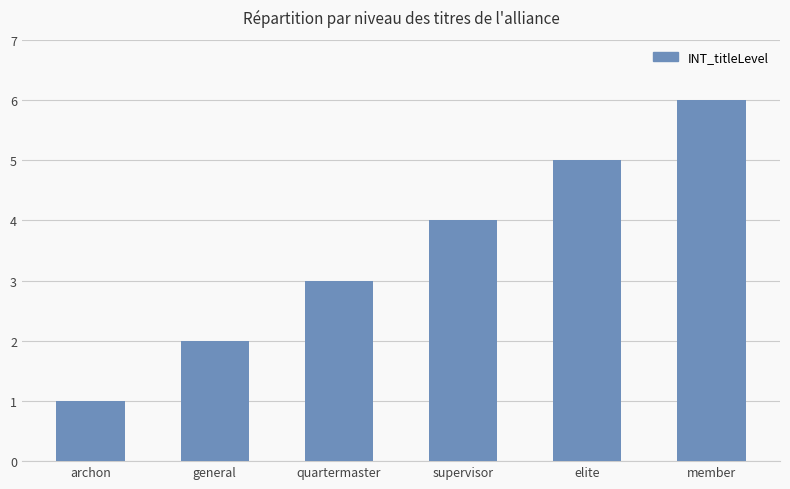

The value at supervisor is 4. True or false?

True